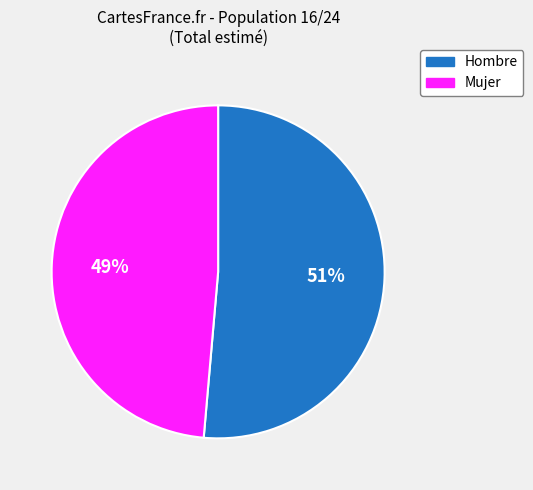

Do Mujer and Hombre together represent more than half of the pie?

Yes